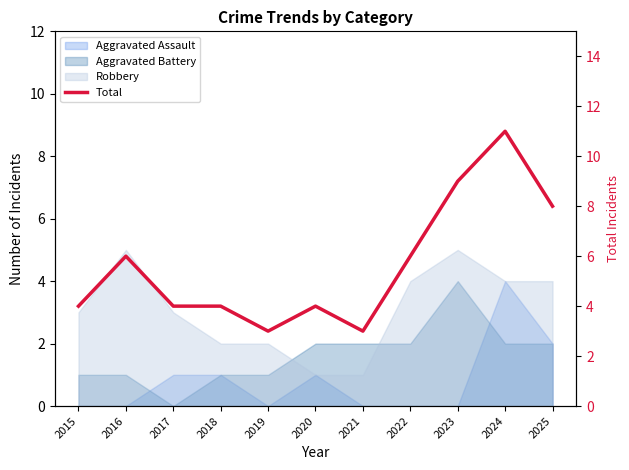

How many points are lower than both their immediate neighbors (excluding endpoints)?

2